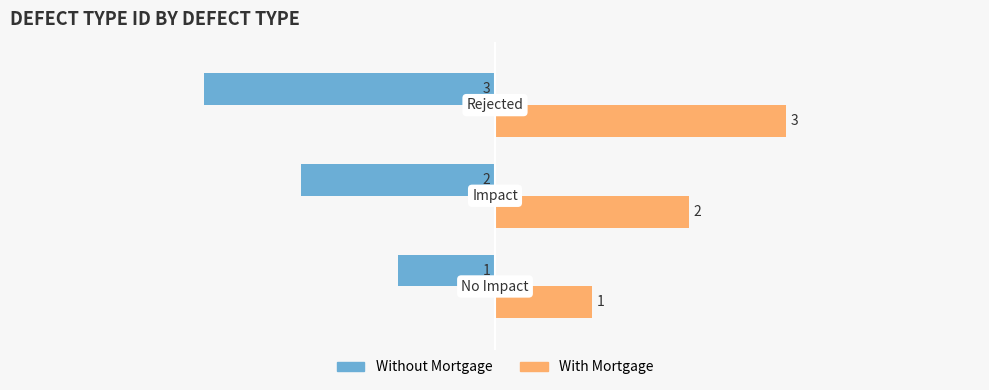

Rank the series by their maximum value, from lowest to highest.

Without Mortgage, With Mortgage